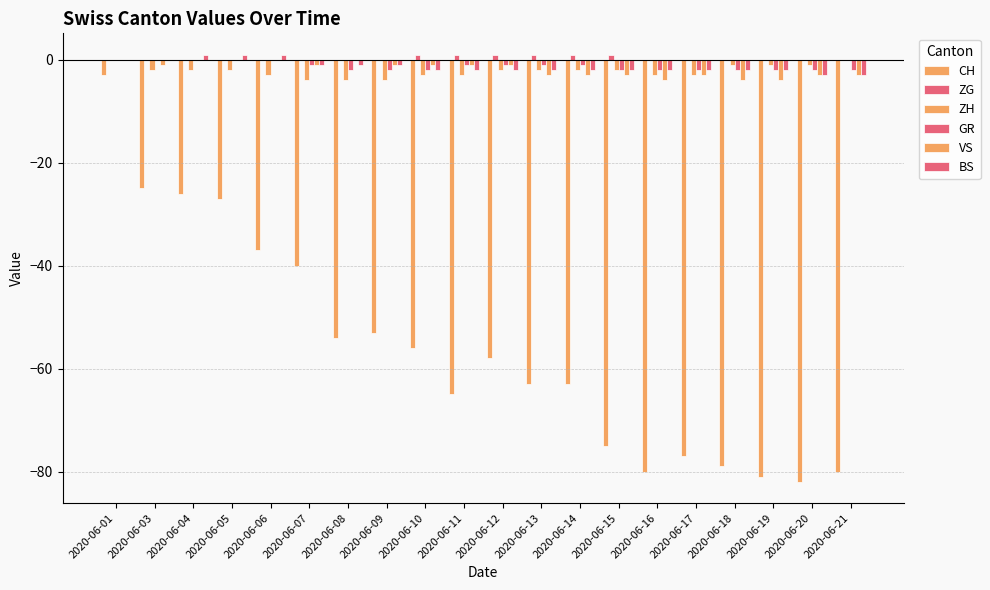

How many groups of bars are there?

20